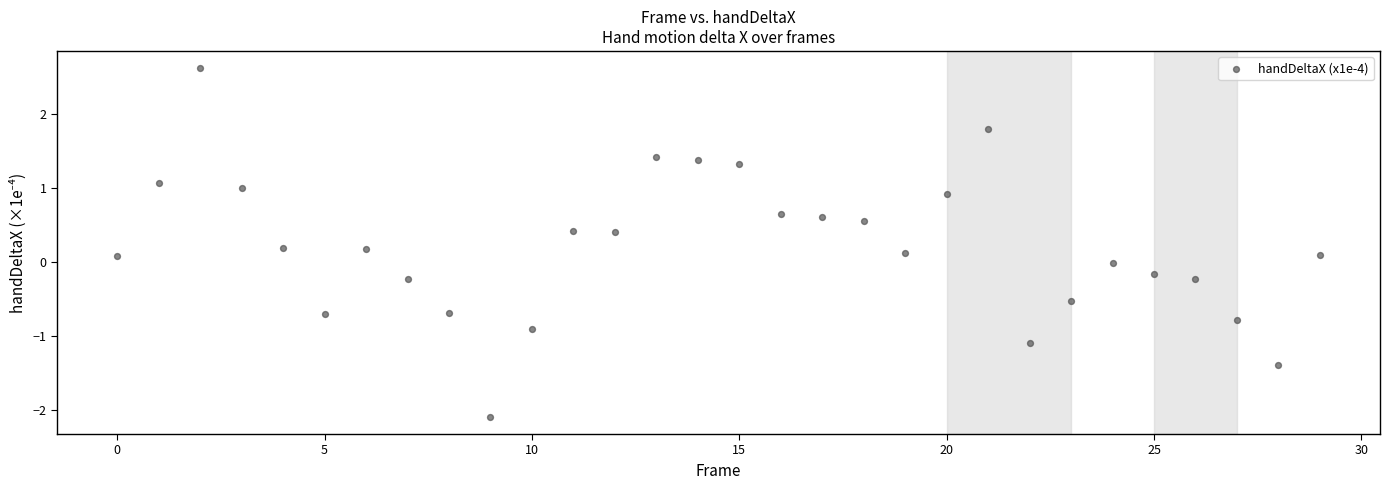

What is the range of Y values (max minus min)?

4.7